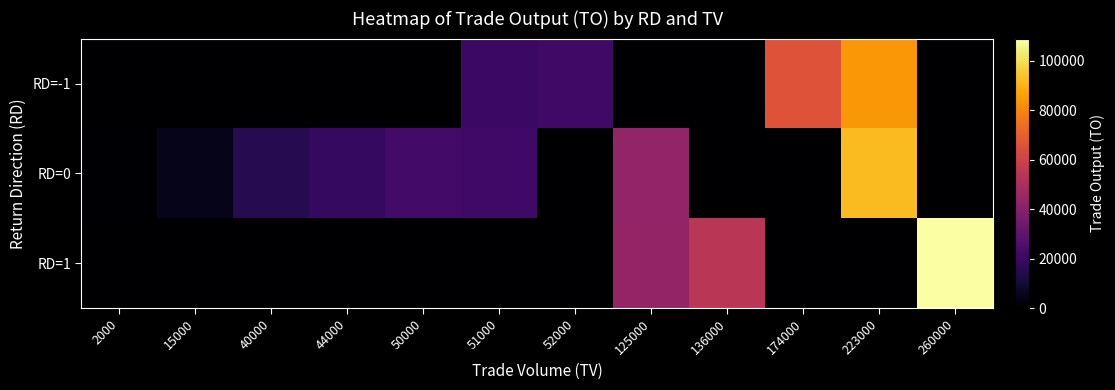

Count the number of categories in the chart.

12